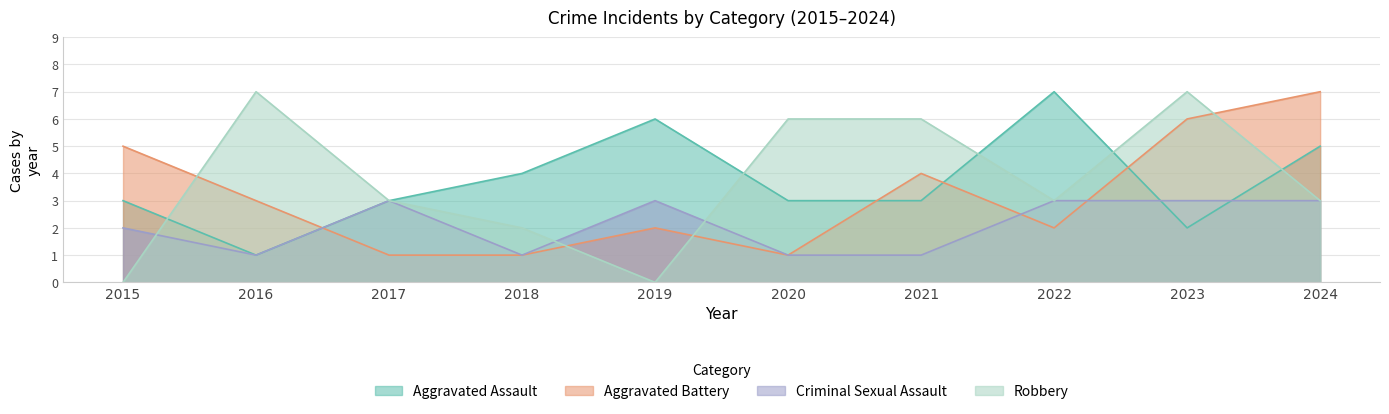

Reading left to right, list all the values displayed in this chart.

Aggravated Assault: 2015=3	2016=1	2017=3	2018=4	2019=6	2020=3	2021=3	2022=7	2023=2	2024=5
Aggravated Battery: 2015=5	2016=3	2017=1	2018=1	2019=2	2020=1	2021=4	2022=2	2023=6	2024=7
Criminal Sexual Assault: 2015=2	2016=1	2017=3	2018=1	2019=3	2020=1	2021=1	2022=3	2023=3	2024=3
Robbery: 2015=0	2016=7	2017=3	2018=2	2019=0	2020=6	2021=6	2022=3	2023=7	2024=3